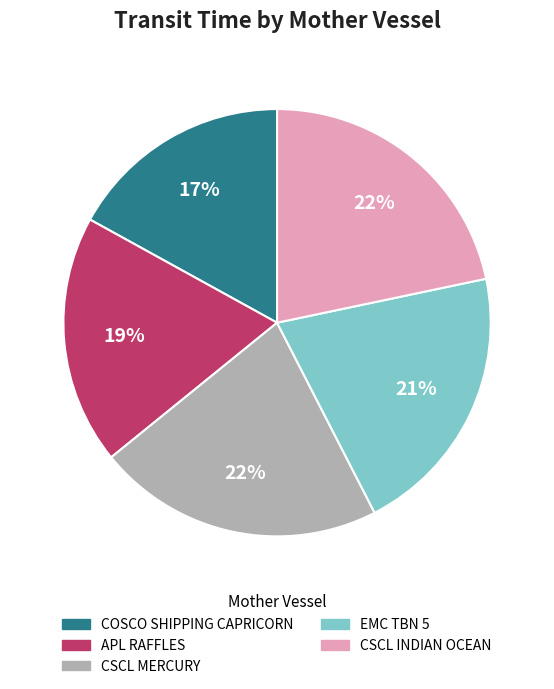

How many slices are in this pie chart?

5